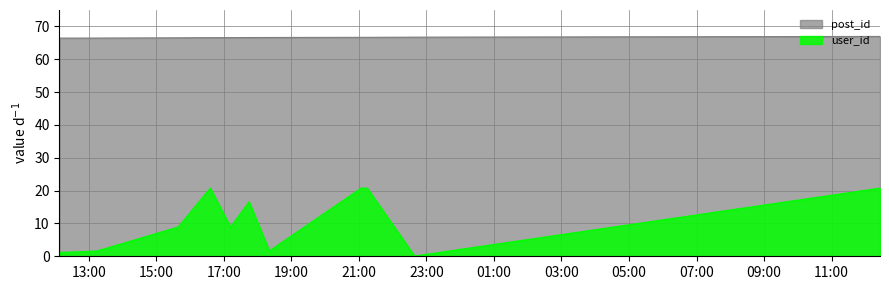

At which label does user_id reach its minimum?

2007-05-01 22:39:00